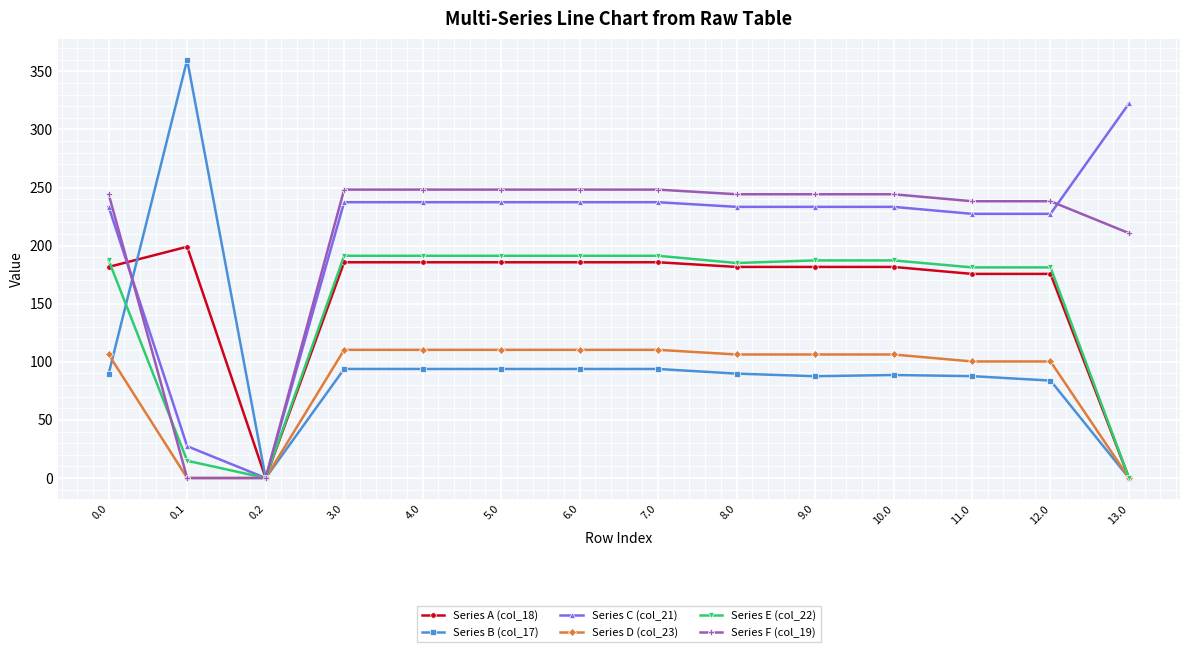

Is this an area chart (filled region under the line)?

No